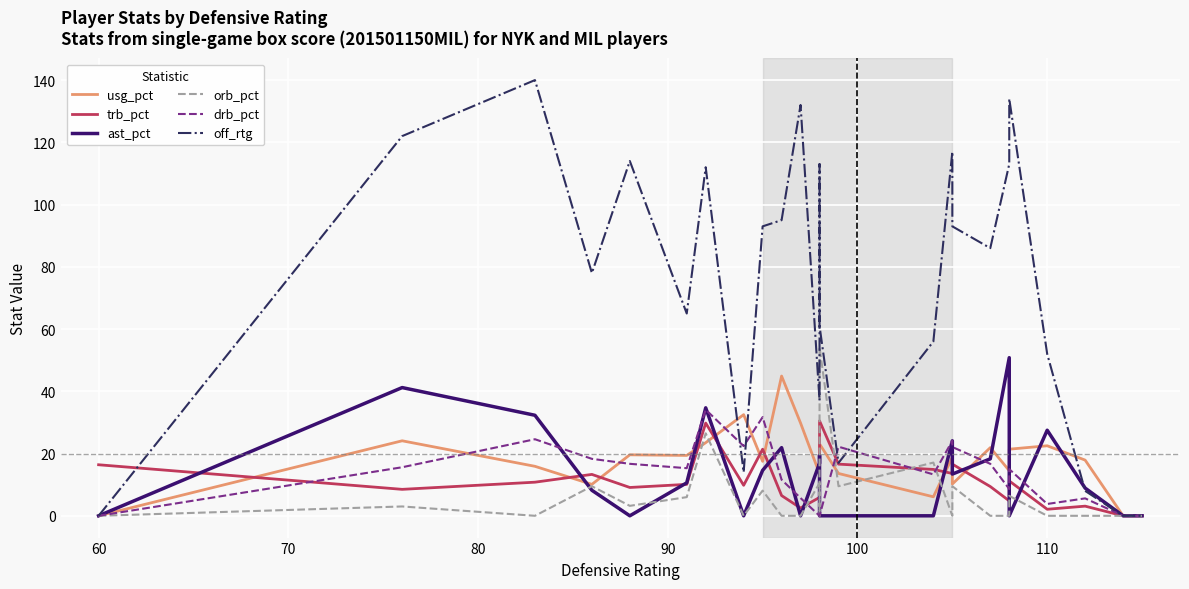

At how many categories does at least one series exceed 100?

9